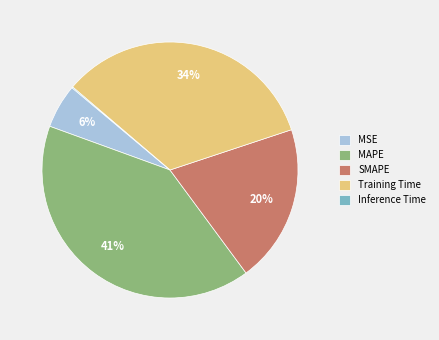

Is there a majority slice in this chart?

No